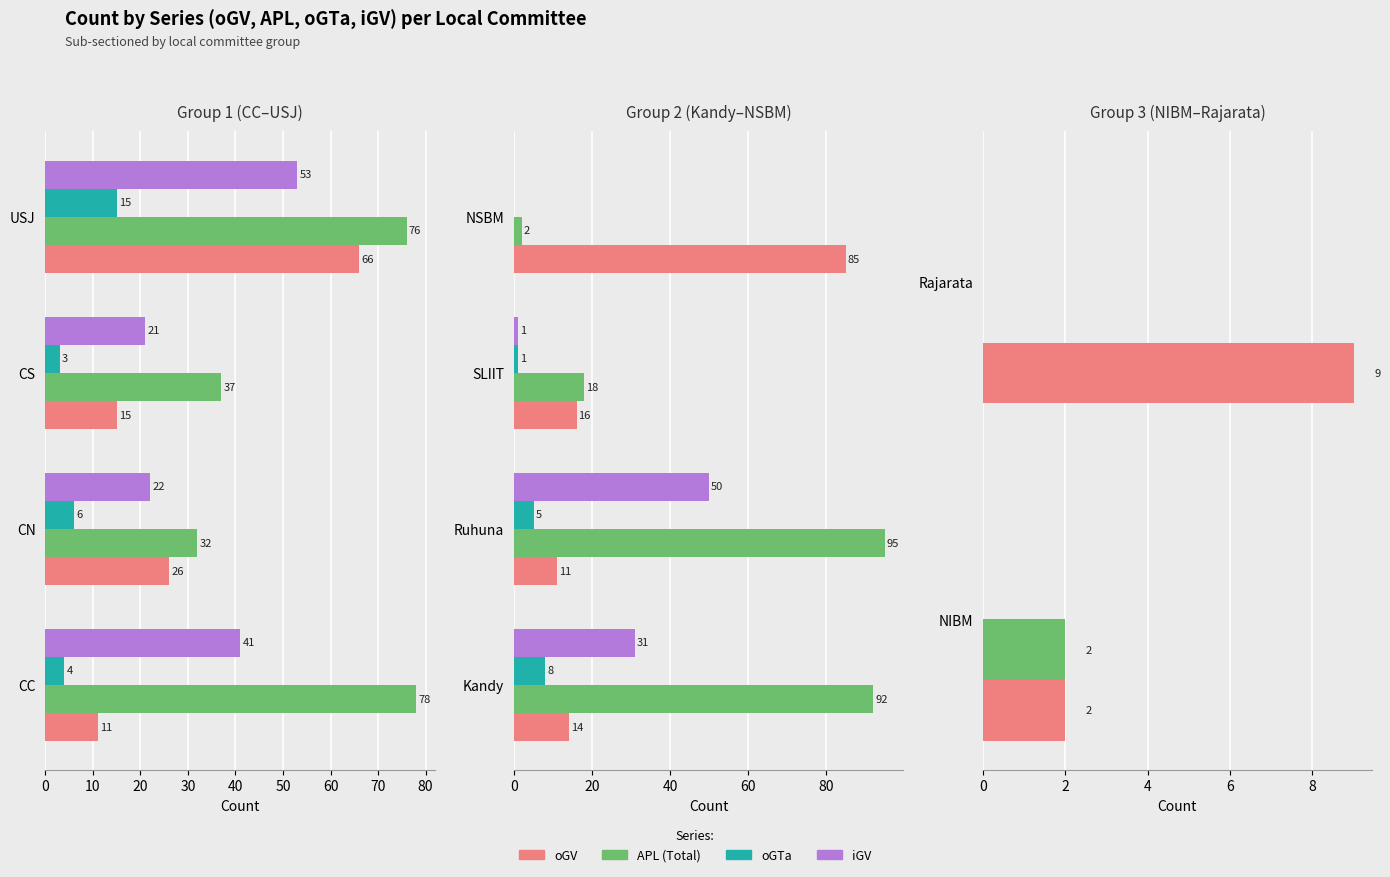

Does the chart contain any negative values?

No